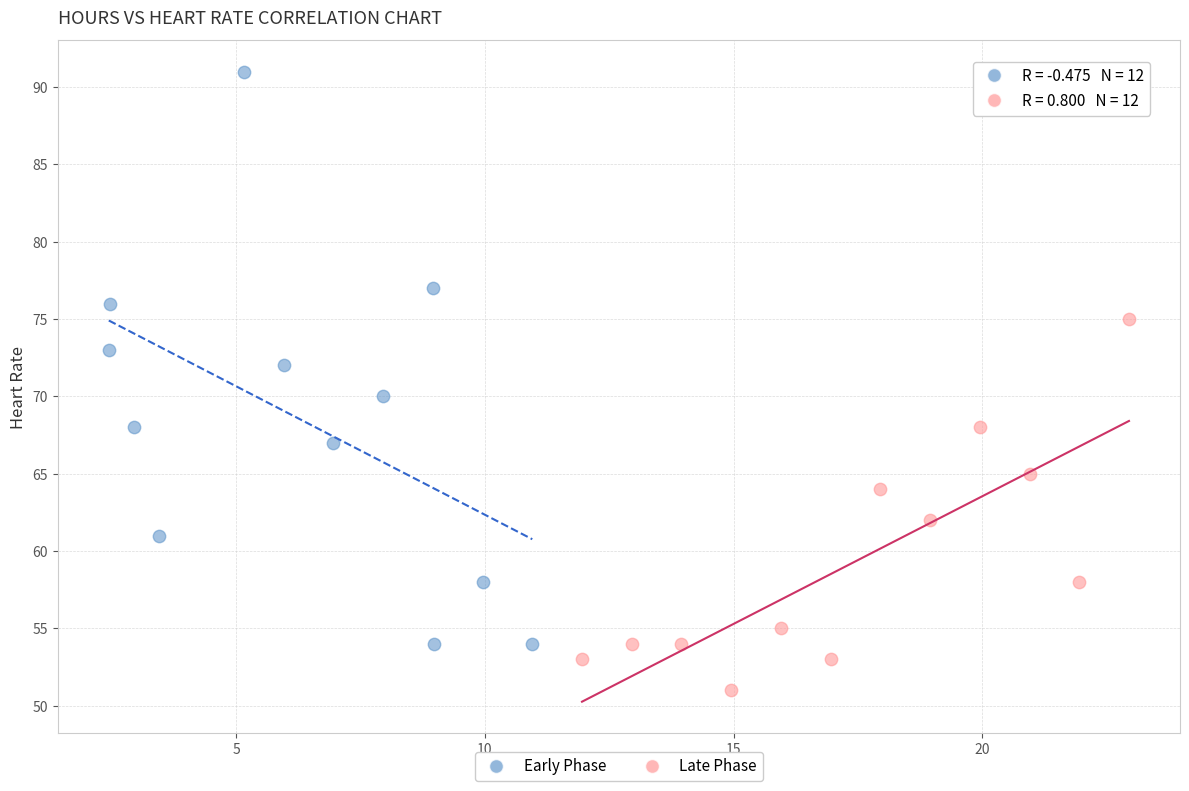

What are all the series names shown in the legend?

Early Phase, Late Phase